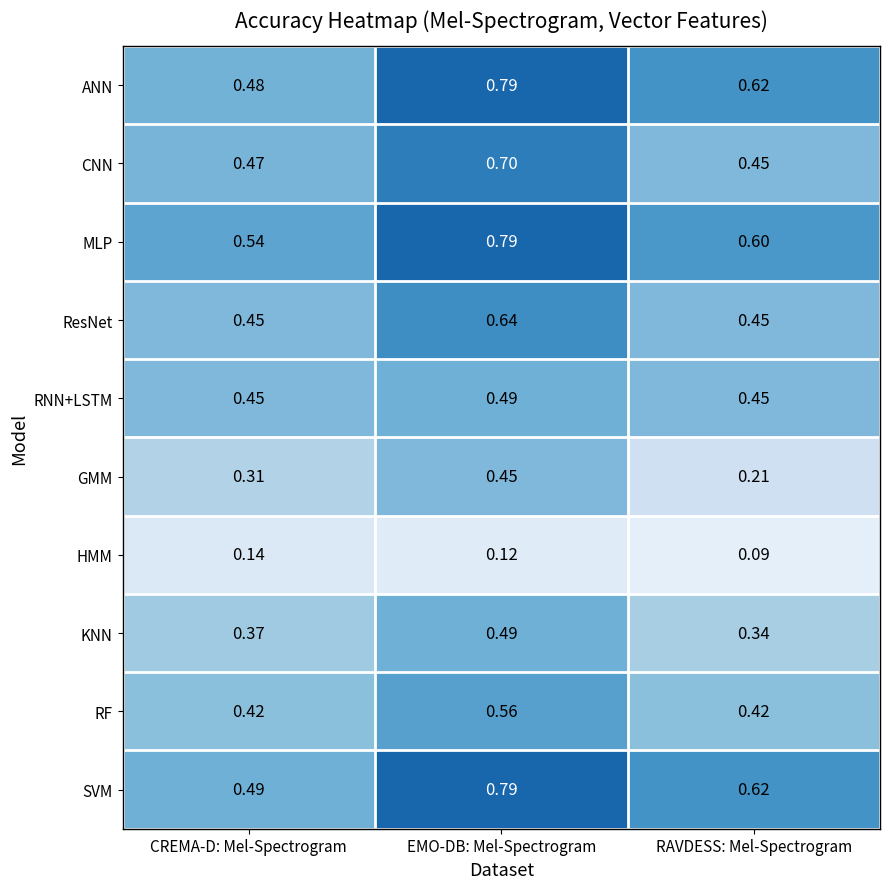

At which category is the sum across all series the highest?

EMO-DB: Mel-Spectrogram